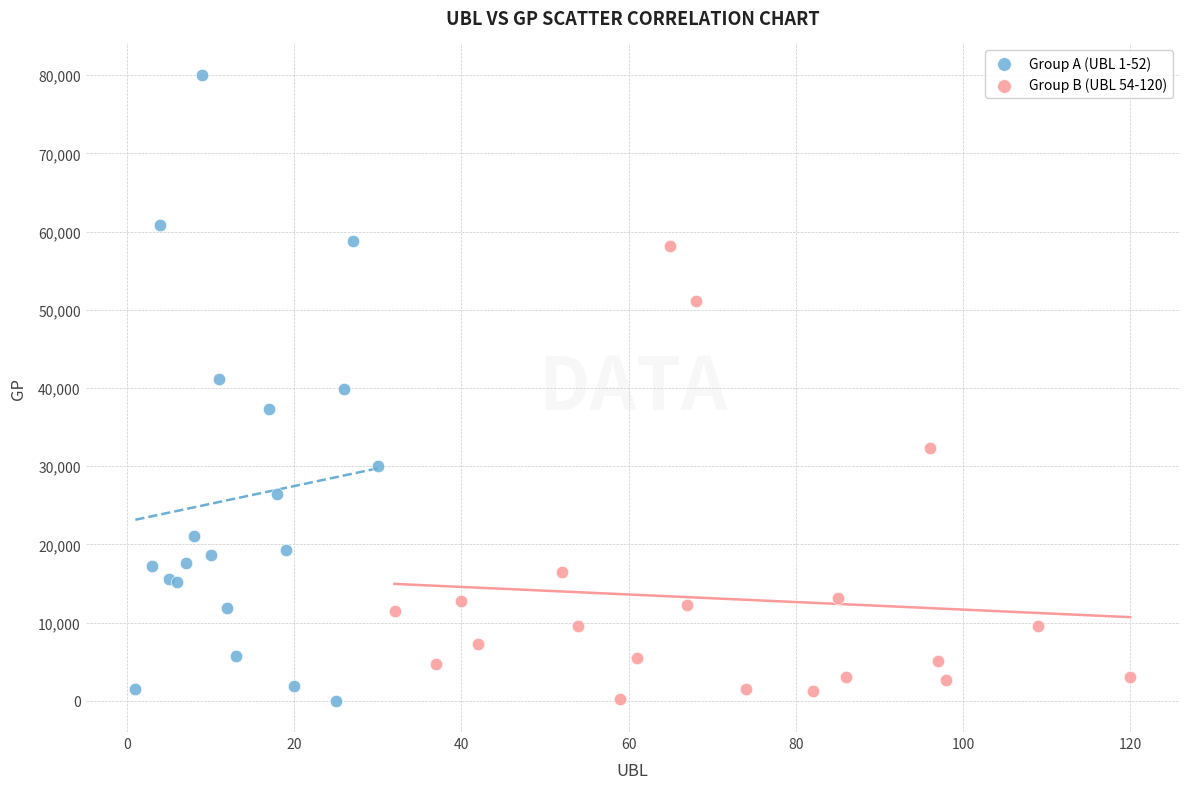

Which series reaches the maximum Y coordinate?

Group A (UBL 1-52)